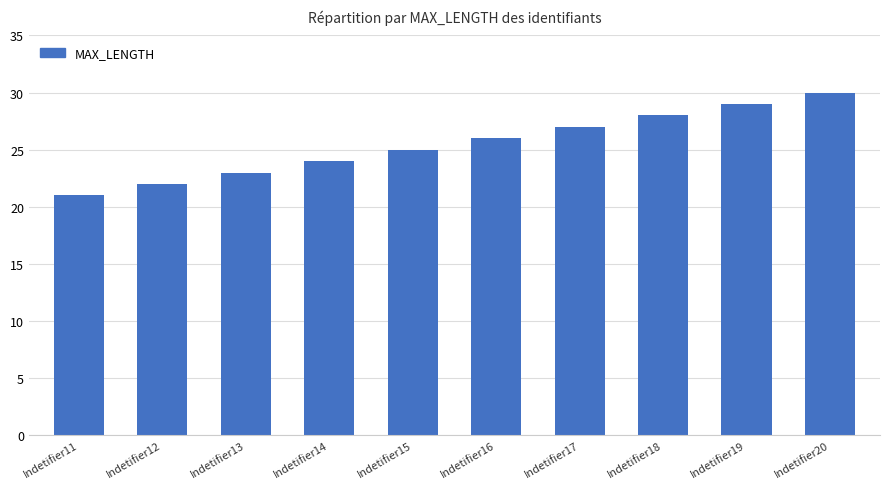

Which category has the lowest value across all series?

Indetifier11